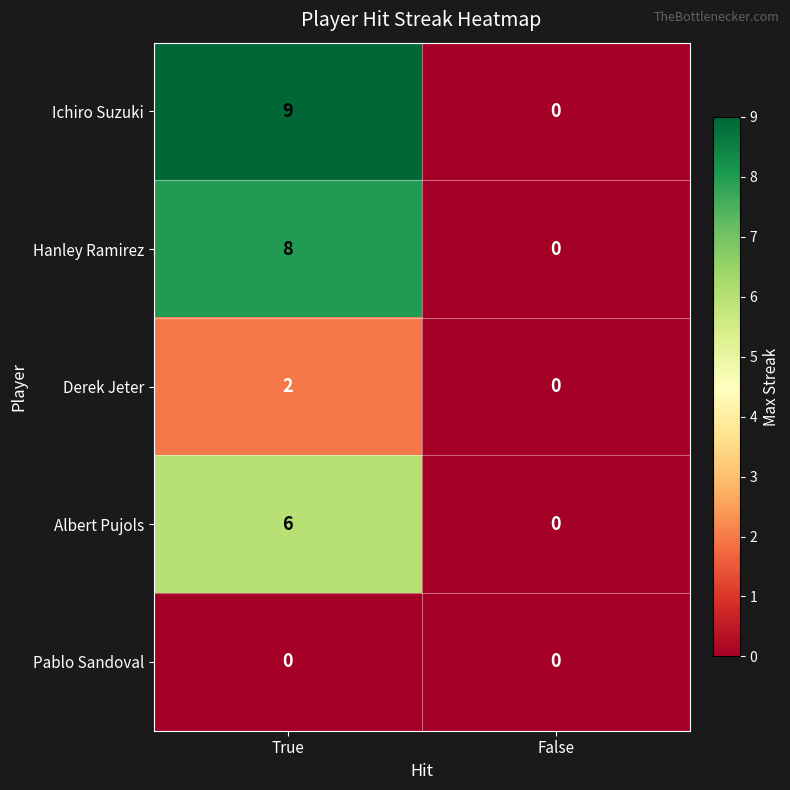

List the series in order of their peak value, highest first.

Ichiro Suzuki, Hanley Ramirez, Albert Pujols, Derek Jeter, Pablo Sandoval